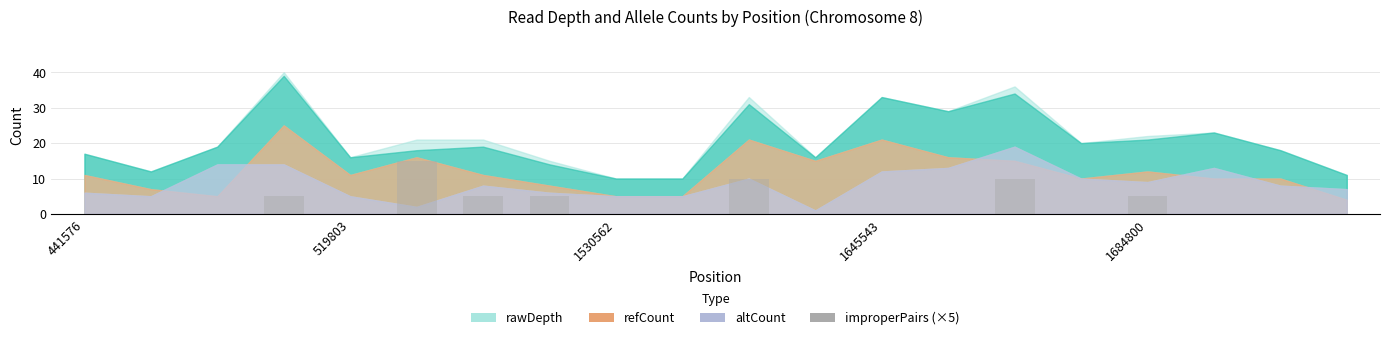

What is the sum of all values?

55